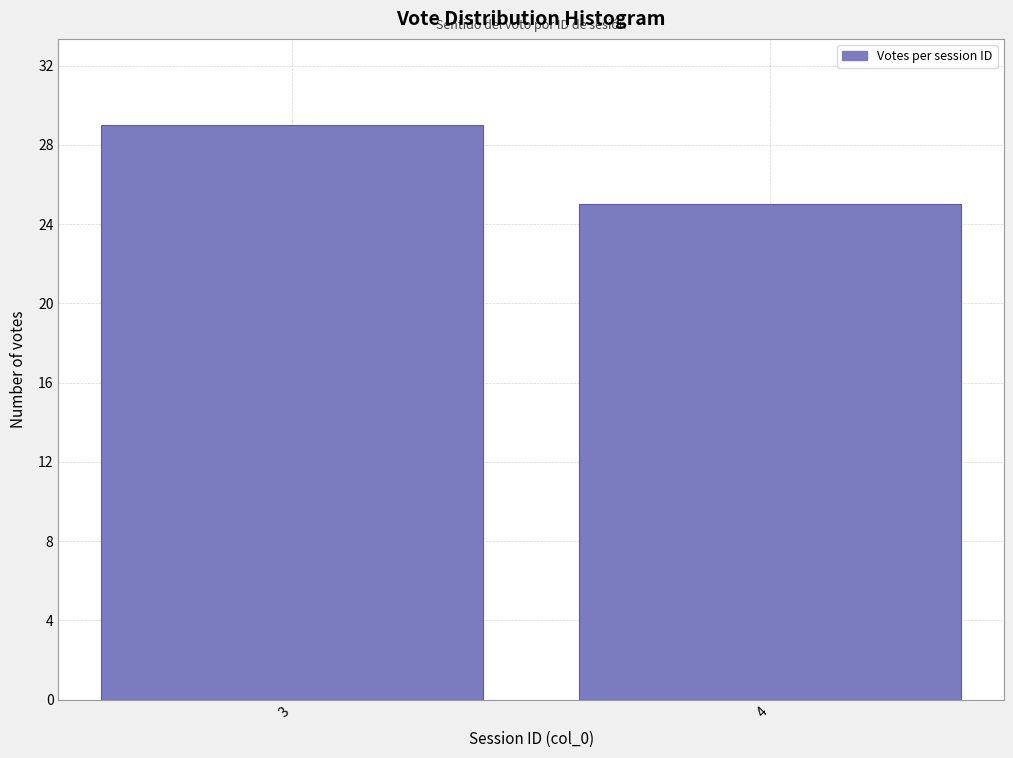

Reading left to right, transcribe all the data shown in this chart.

29	25